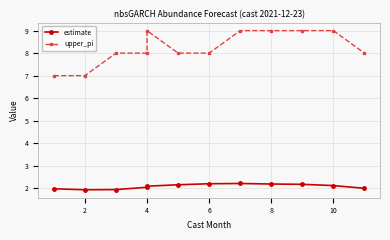

Rank the series by their average value, from lowest to highest.

estimate, upper_pi